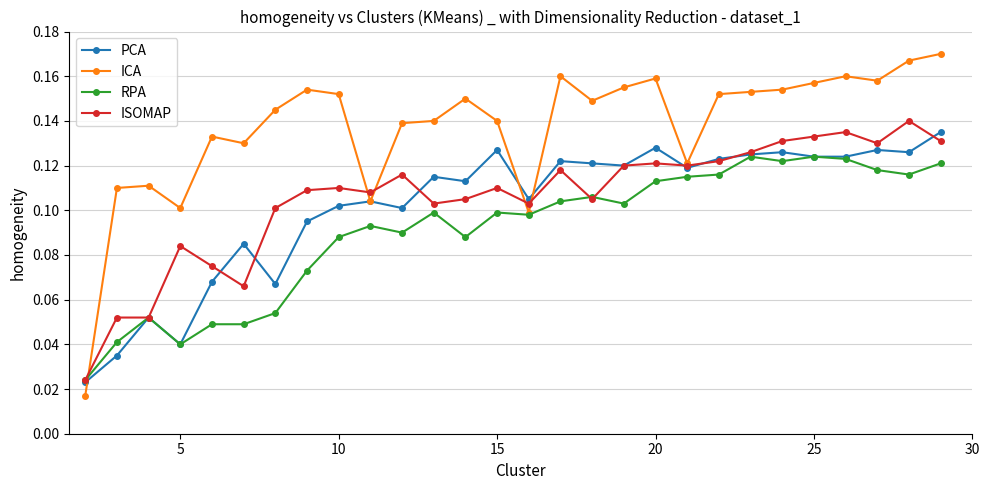

Rank the series by their maximum value, from highest to lowest.

ICA, ISOMAP, PCA, RPA